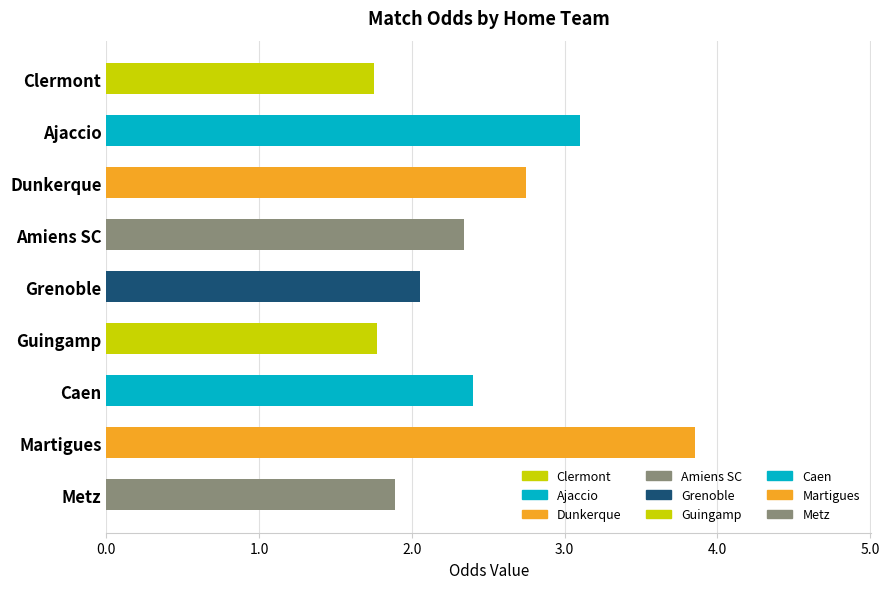

What is the sum of all values?

21.9